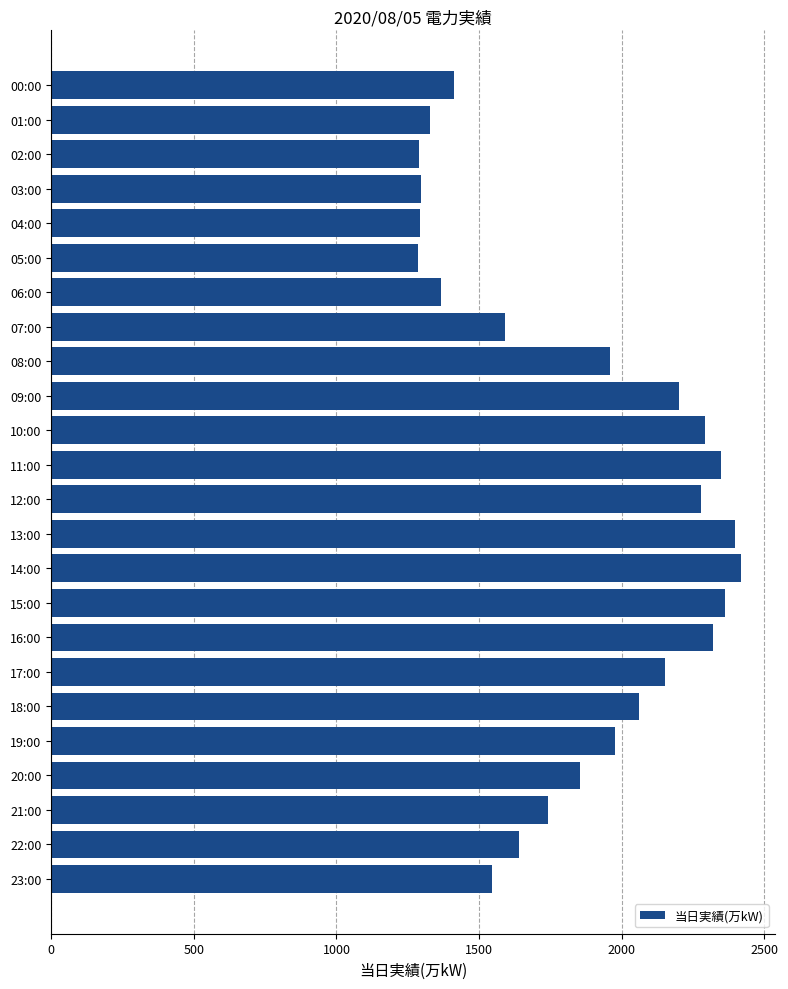

The value at 03:00 is 1296. True or false?

True